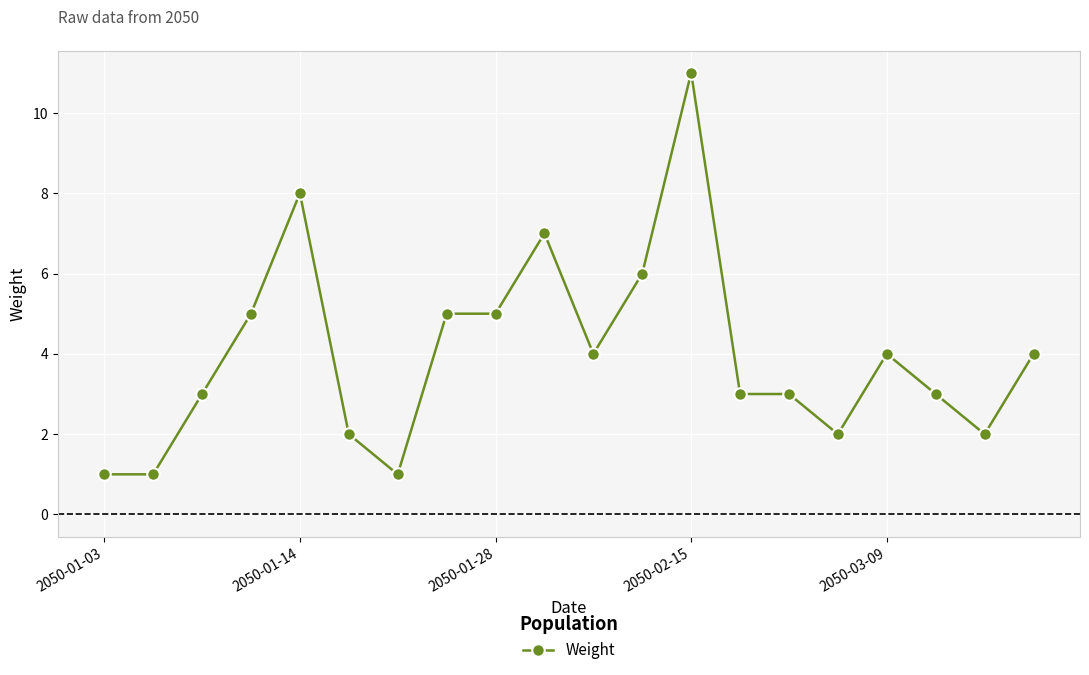

Does the chart display data point markers on the line(s)?

Yes